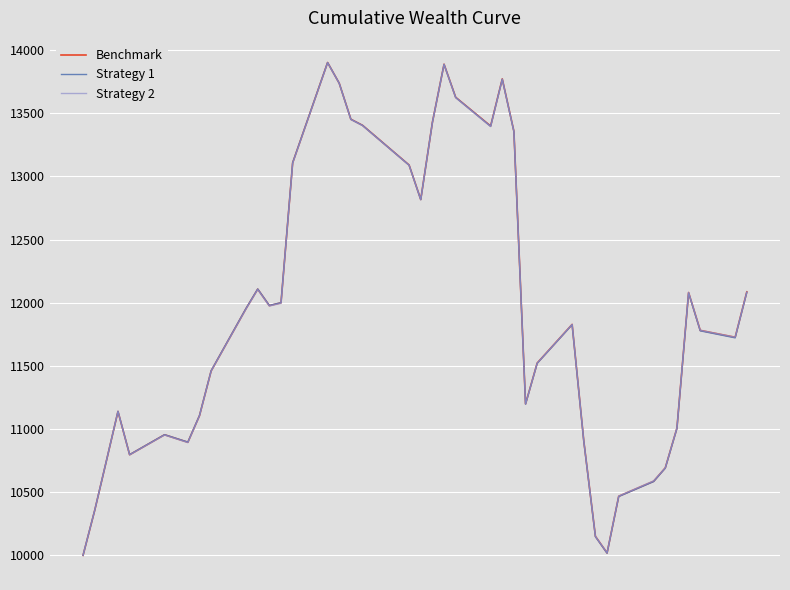

What is the minimum value for Benchmark?

10000.0